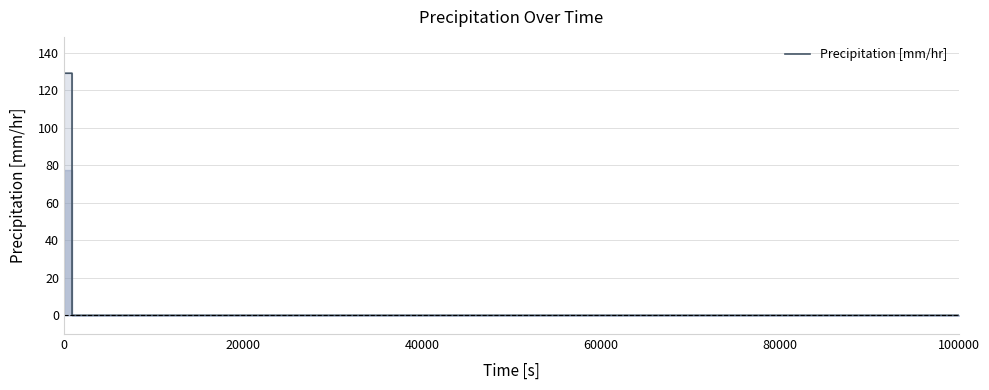

What is the maximum value shown in the chart?

129.0